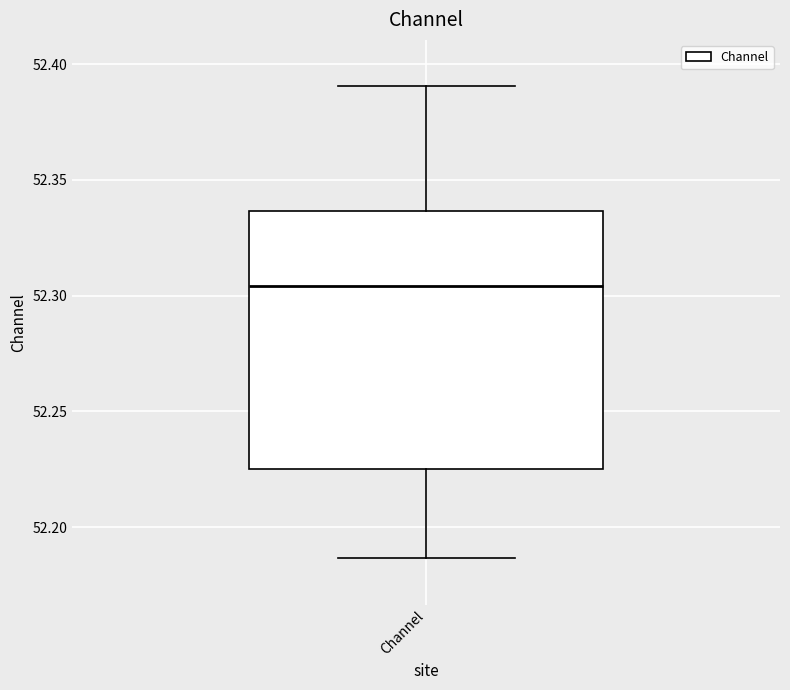

Where does the upper whisker of the box for Channel end on the y-axis? The values are not printed on the chart, so give them approximately, as read against the axis.

52.390